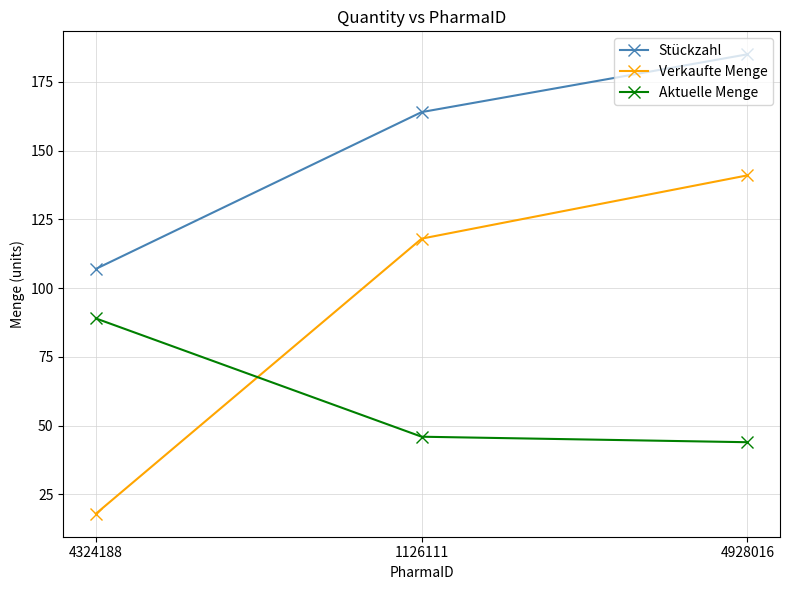

Is this an area chart (filled region under the line)?

No